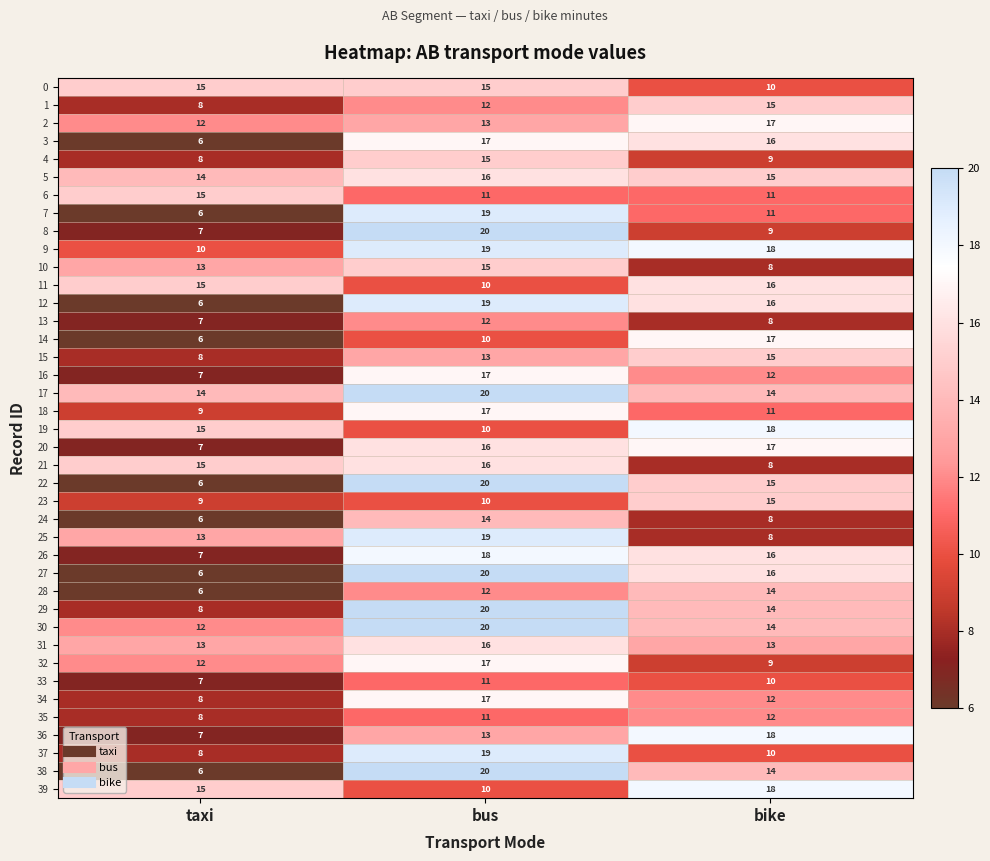

The 25 series shows 19 at bus. True or false?

True